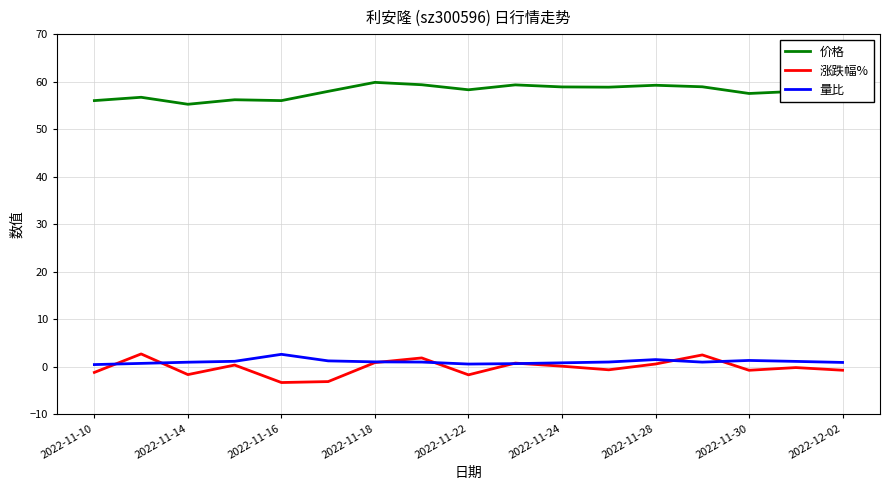

True or false: 量比 and 价格 cross at least once.

False